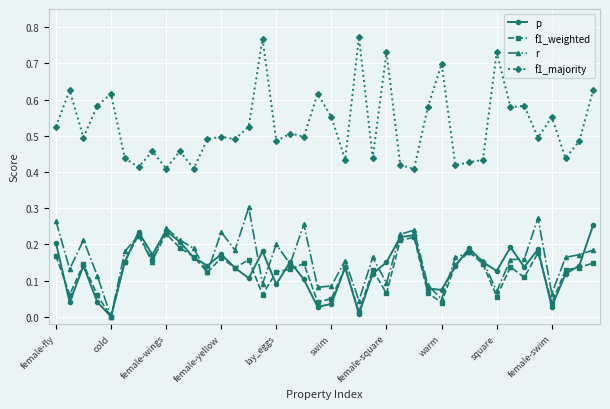

Which series has the widest spread of values?

f1_majority